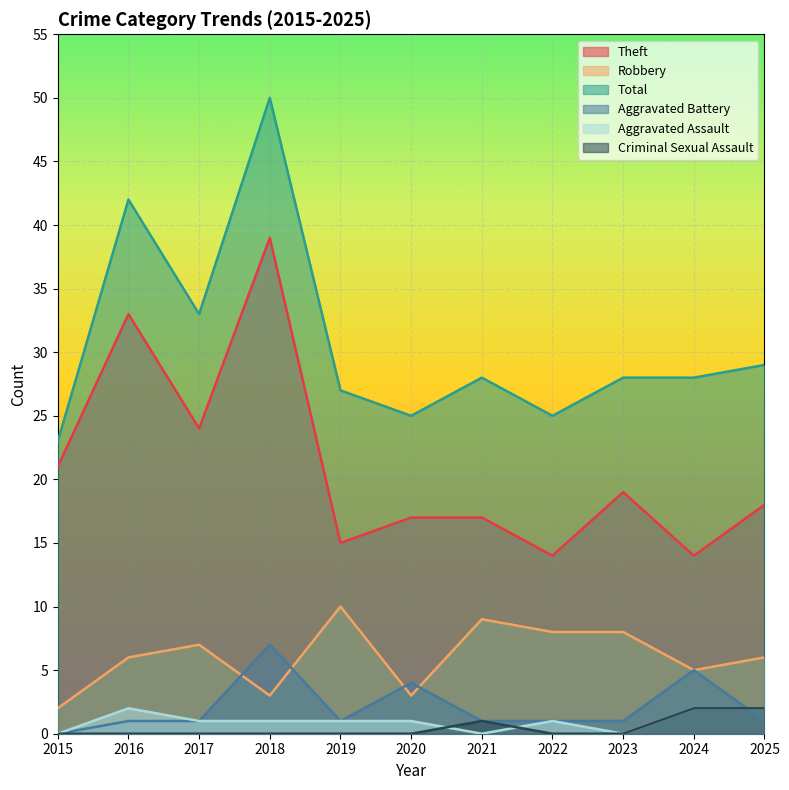

True or false: Criminal Sexual Assault has more than 2 points higher than both neighbors.

False